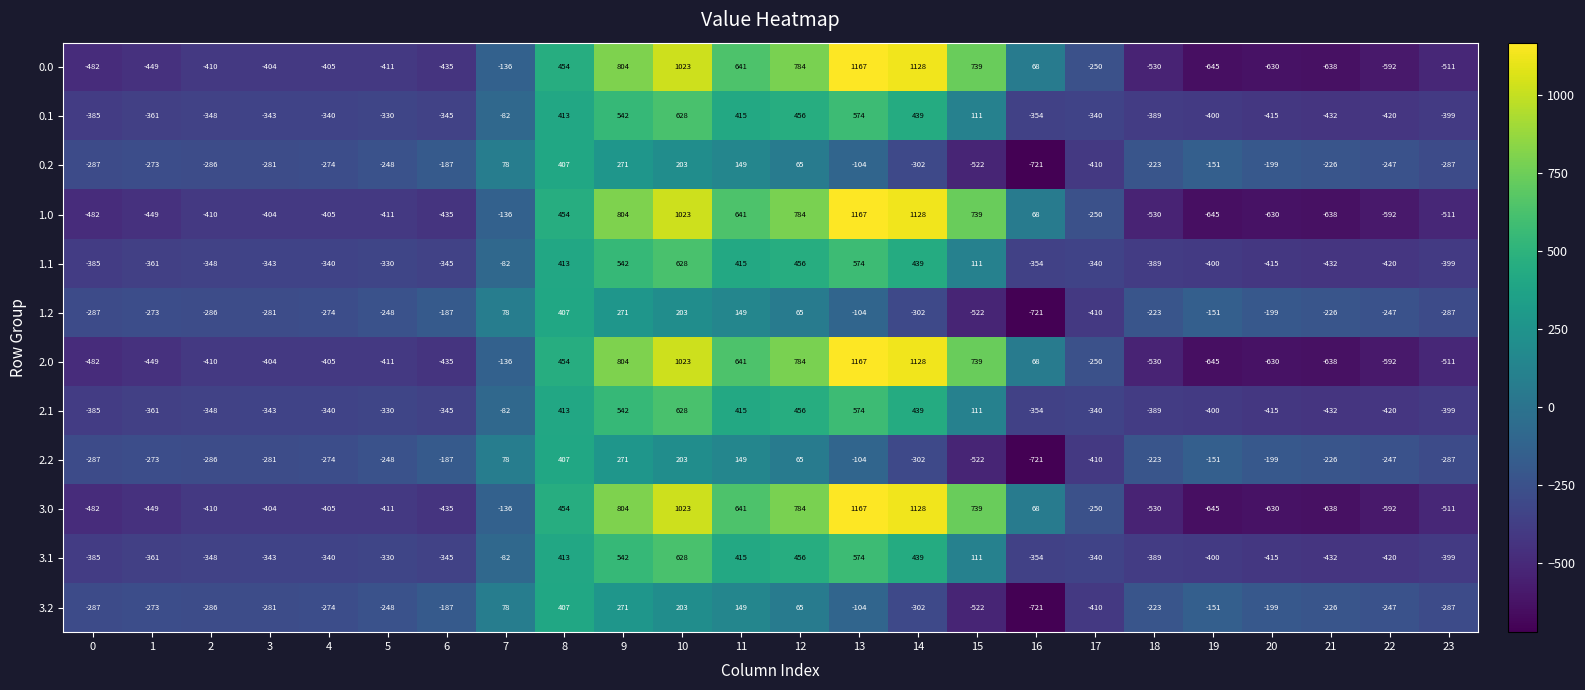

What is the spread (max minus min) of values at 14?

1430